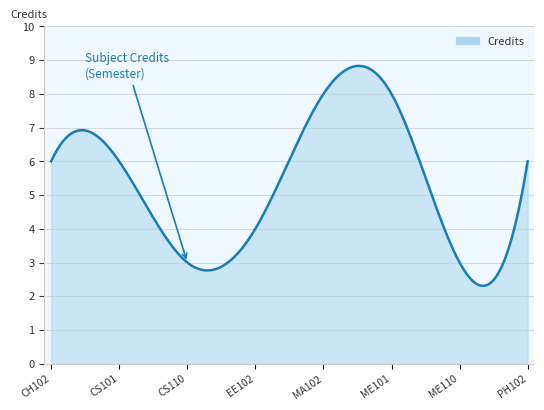

How many lines are shown in the chart?

1